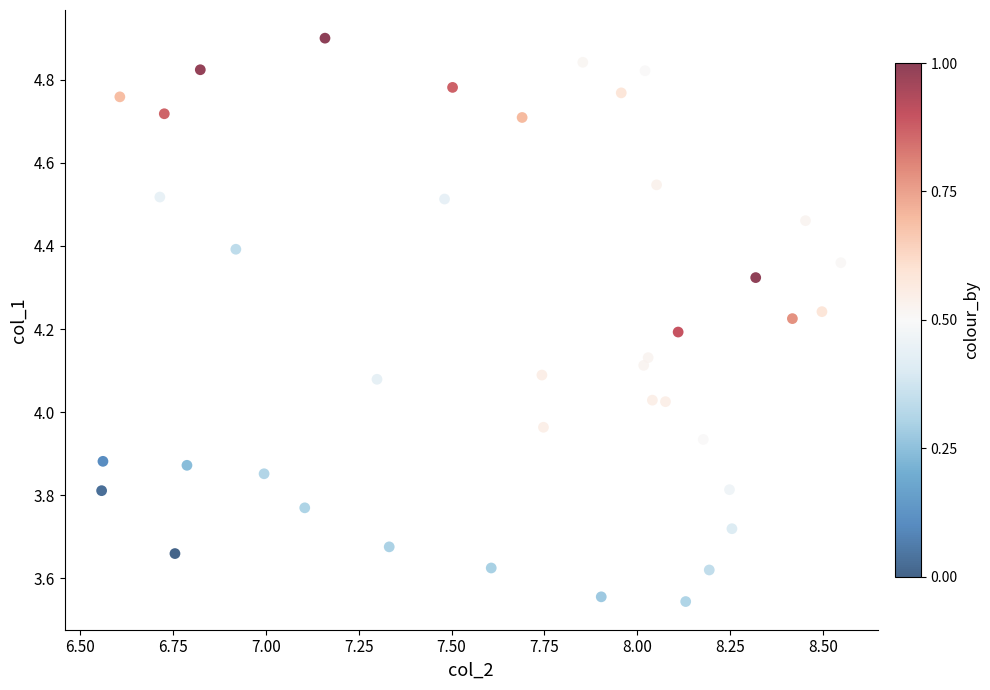

What is the range of X values (max minus min)?

2.0